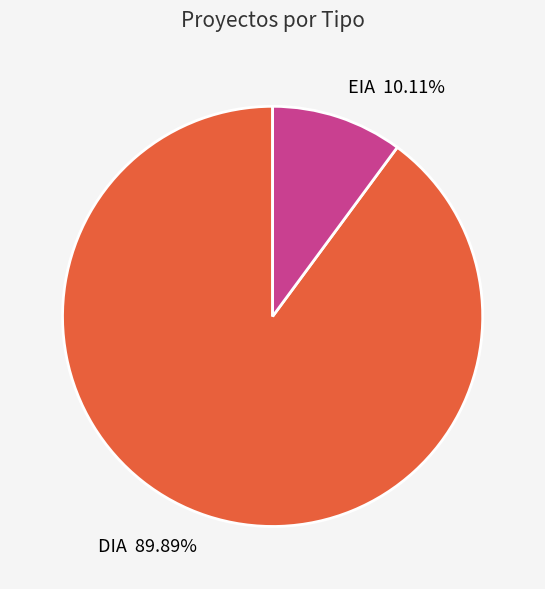

To the nearest percent, what portion does DIA represent?

90%